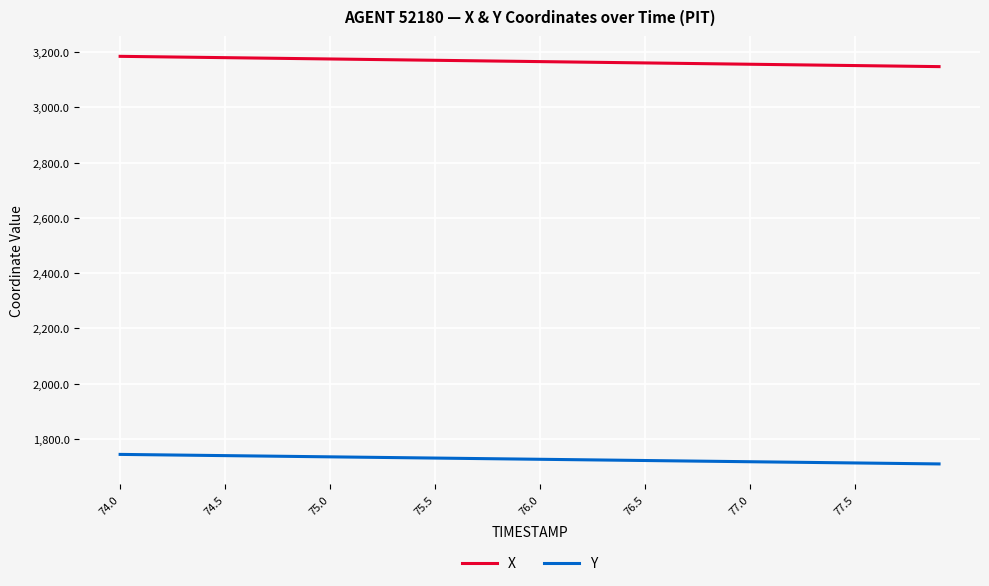

Count the number of data series in this chart.

2